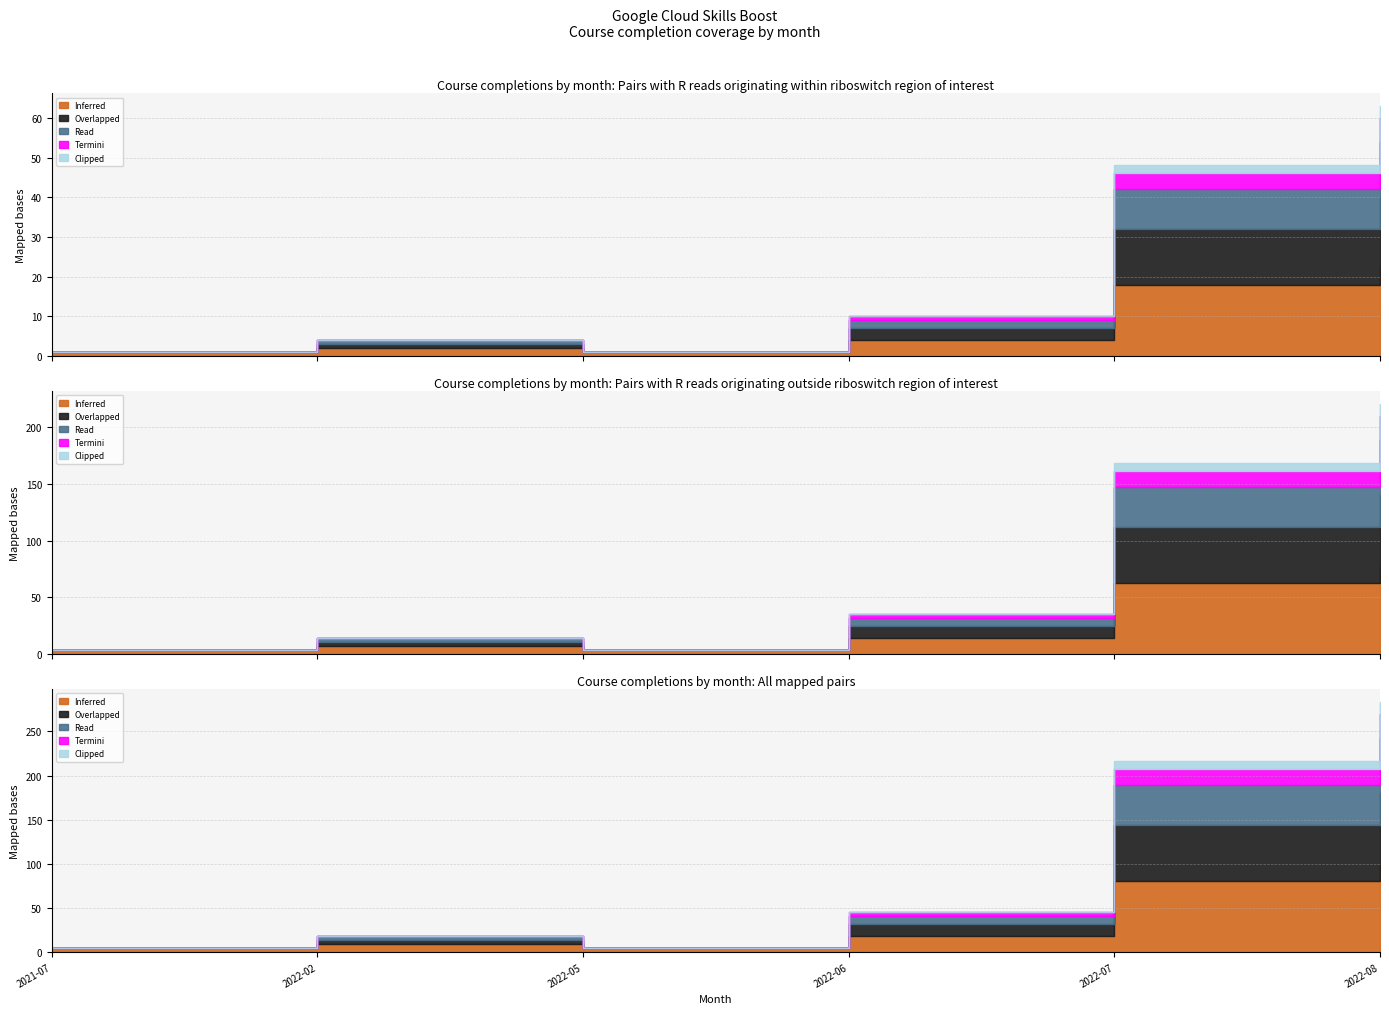

Where is Inferred nearest to the value 11?

2022-06